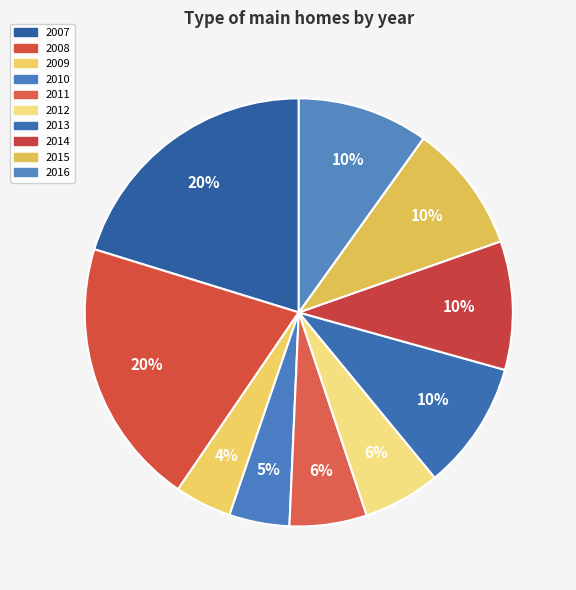

How many slices are in this pie chart?

10